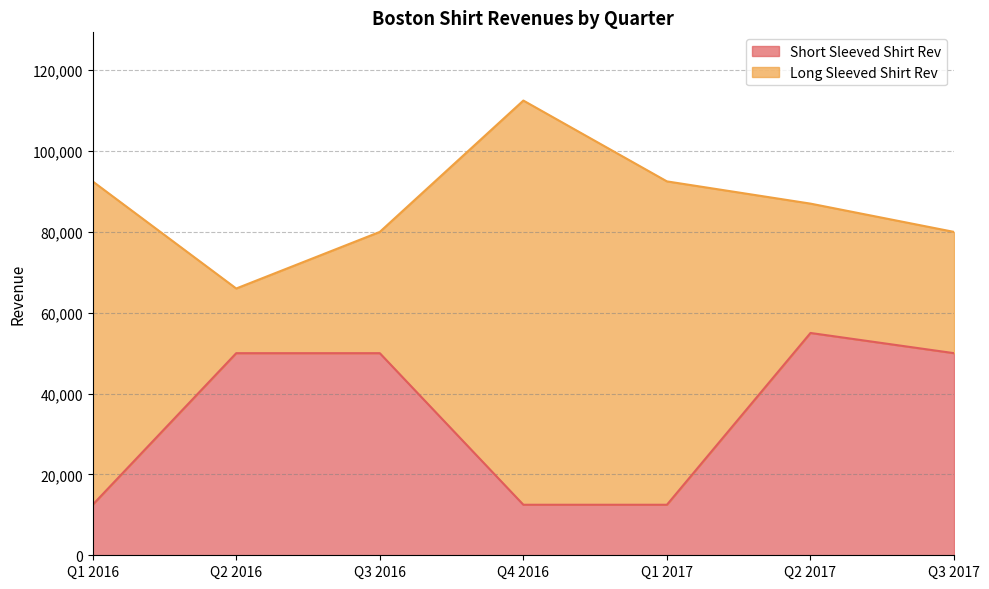

List the labels in order of value, largest first.

Q2 2017, Q2 2016, Q3 2016, Q3 2017, Q1 2016, Q4 2016, Q1 2017